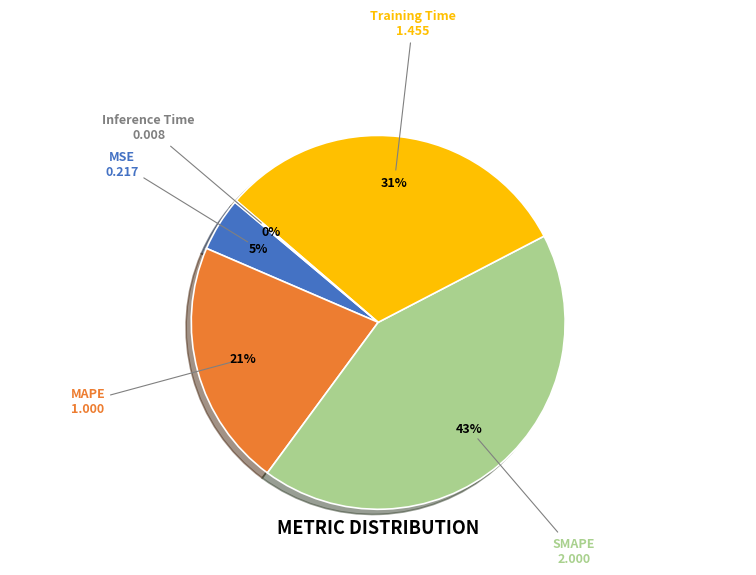

Is there any slice that represents more than half of the pie?

No